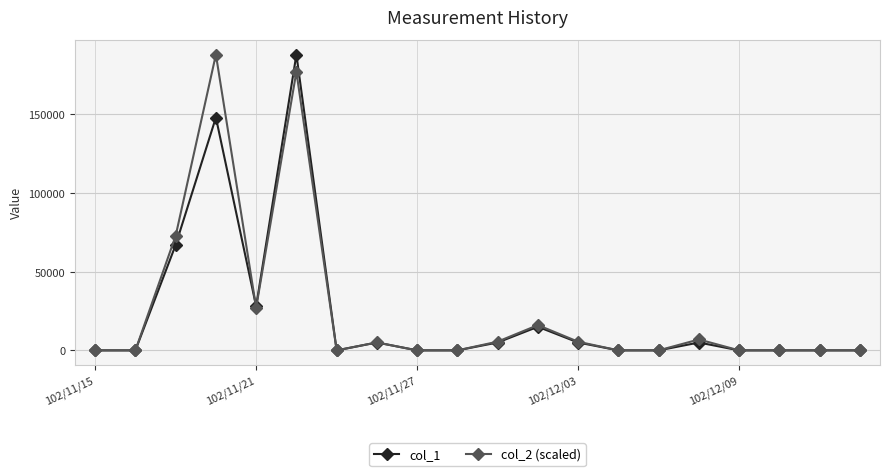

Which series has the largest total across all categories?

col_2 (scaled)